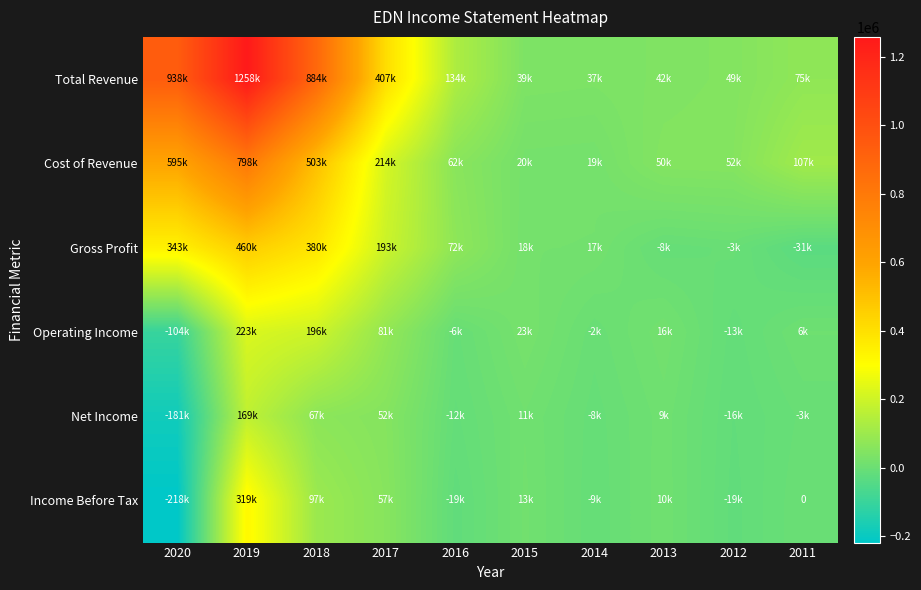

What is the difference between the Total Revenue values at 2011 and 2020?

863000